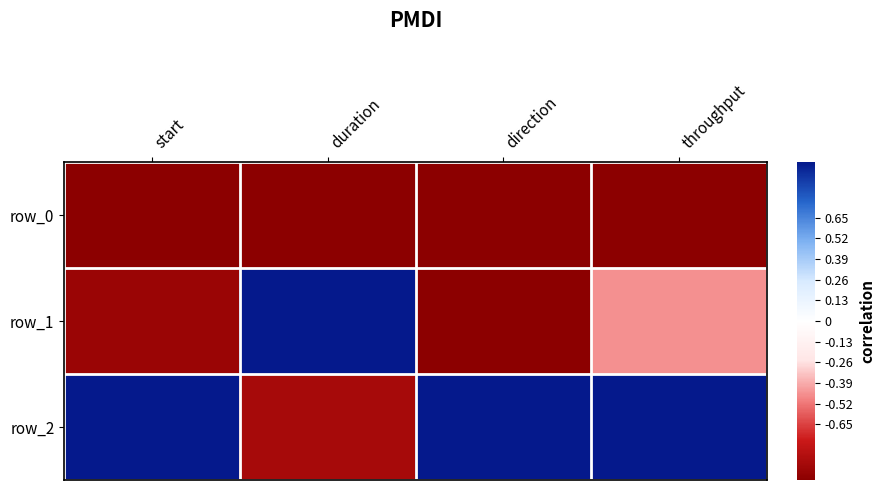

At how many categories does at least one series exceed 0?

4